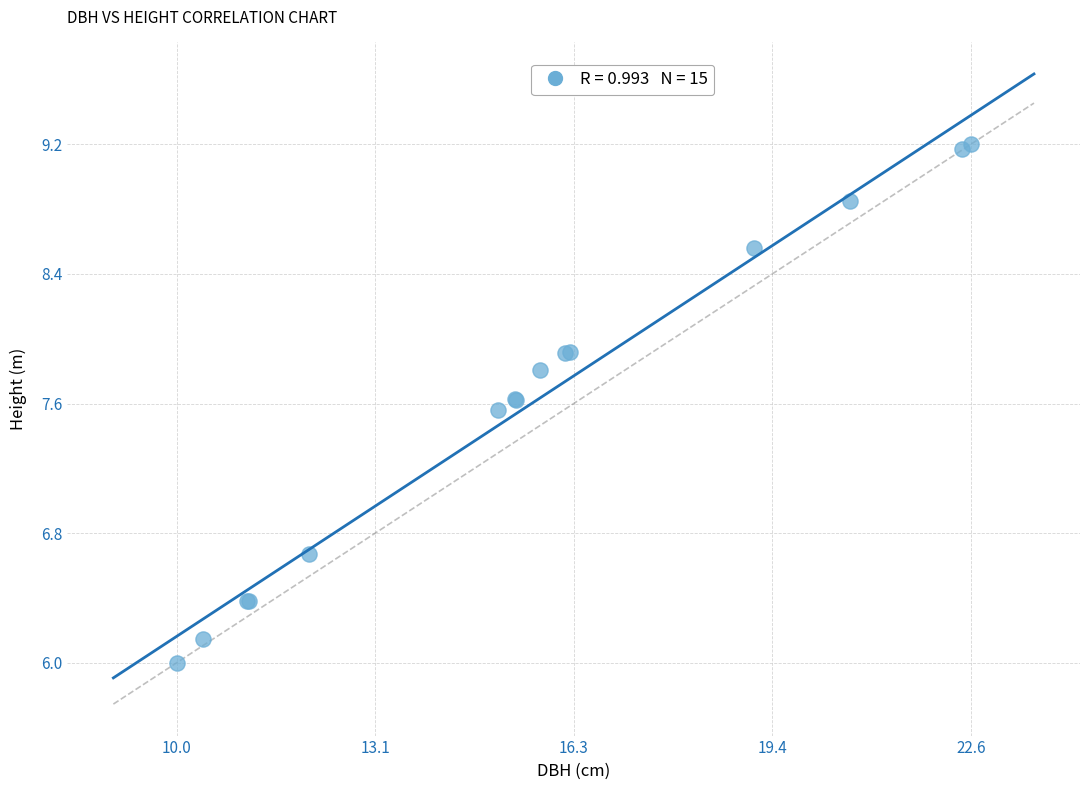

What Y value in the scatter plot is closest to 7?

6.7